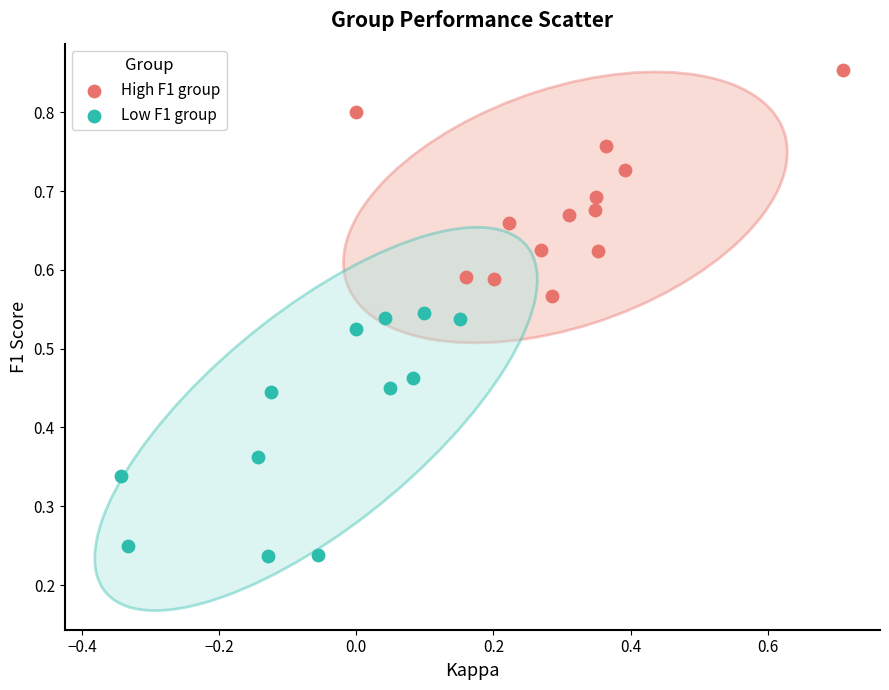

Which series reaches the maximum Y coordinate?

High F1 group